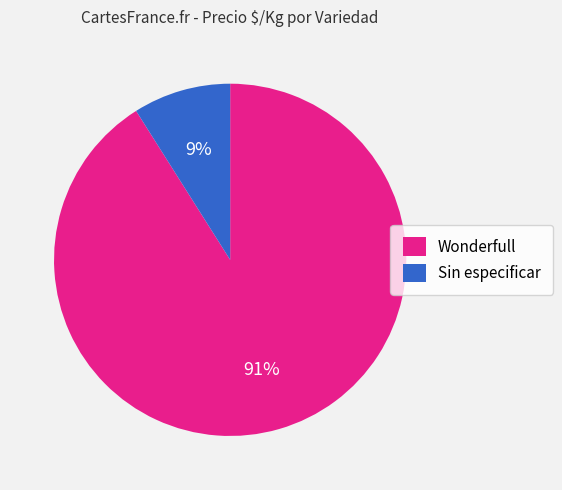

To the nearest percent, what is the average slice percentage?

50%